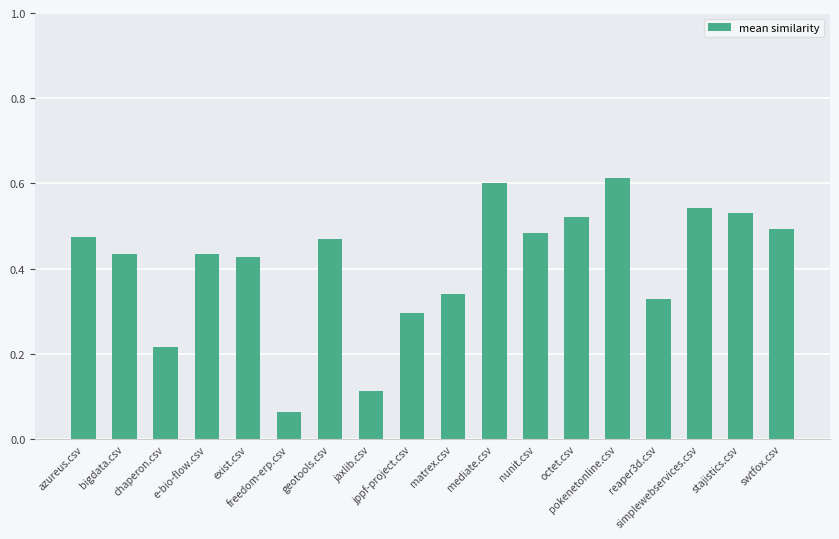

What is the sum of all values?

7.4